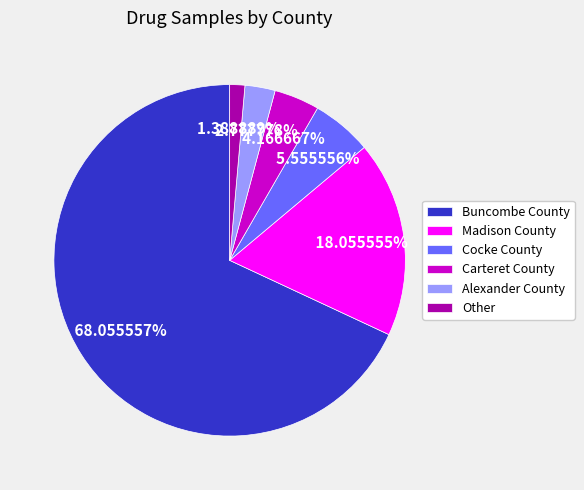

Rank the categories by value from highest to lowest.

Buncombe County, Madison County, Cocke County, Carteret County, Alexander County, Other